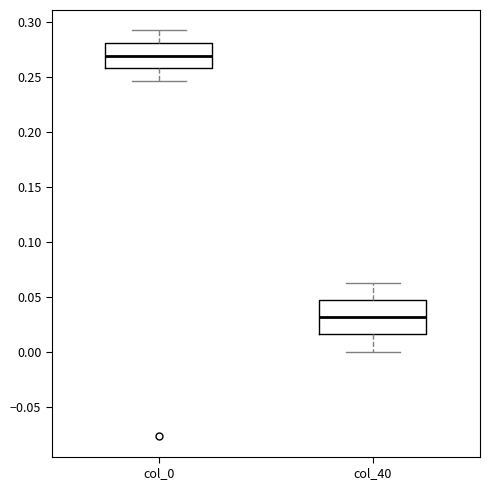

Where is the upper edge of the box for col_40 on the y-axis? The values are not printed on the chart, so give them approximately, as read against the axis.

0.045